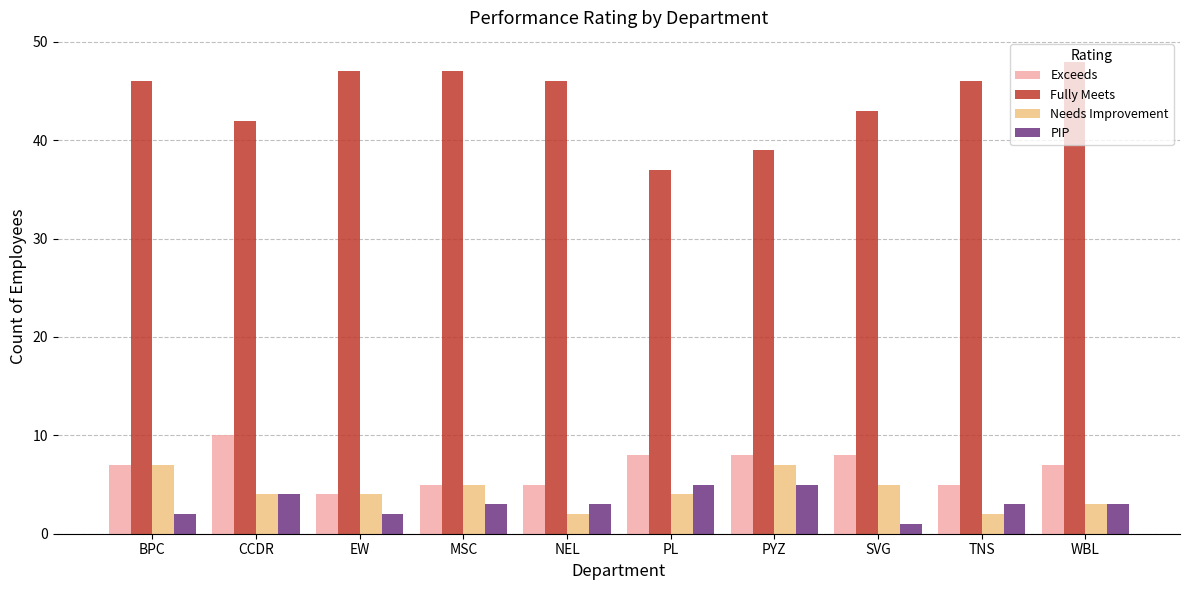

What is the value of the PIP bar at the 4th from the left?

3